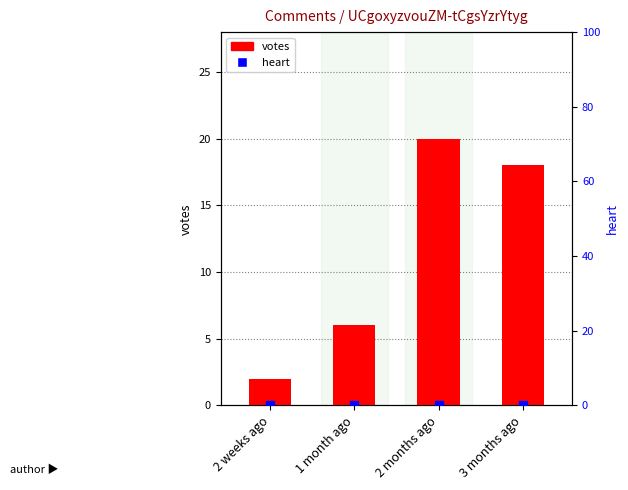

Which series has the largest total across all categories?

votes